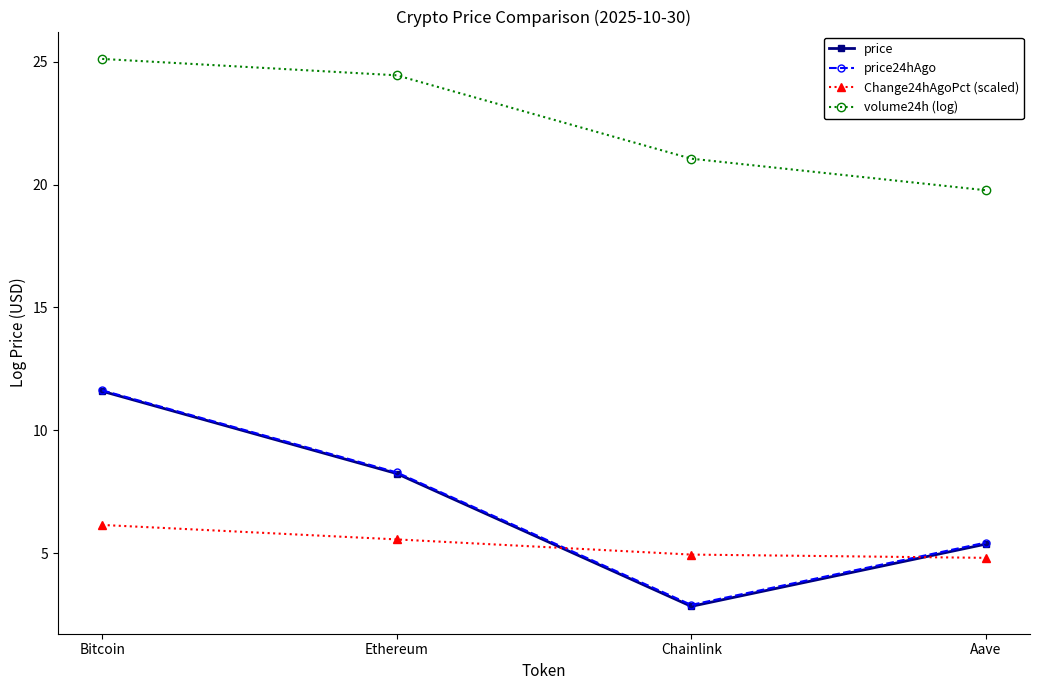

What is the total value across all series at Aave?

35.4